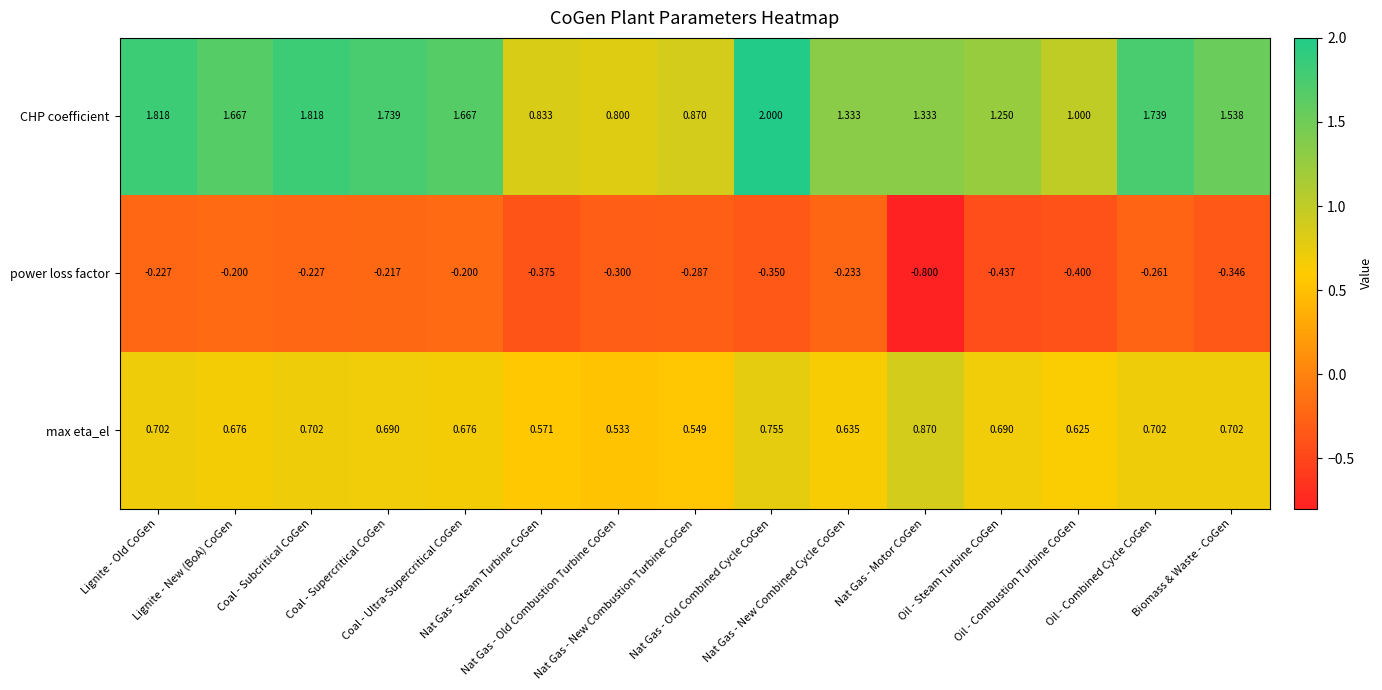

Which series has the largest total across all categories?

CHP coefficient